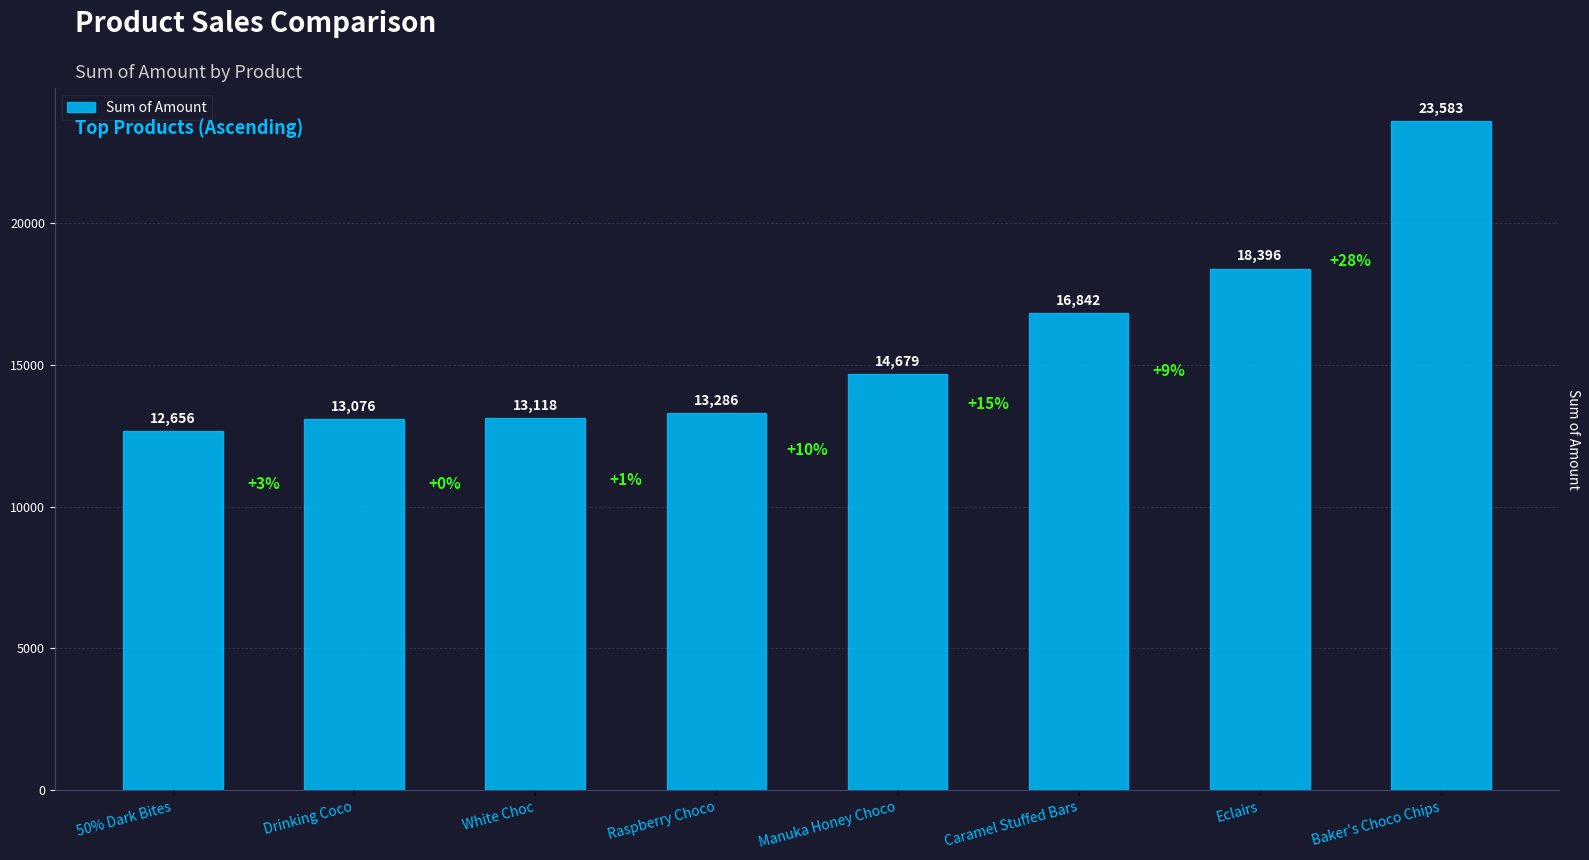

How many data points does each series have?

8